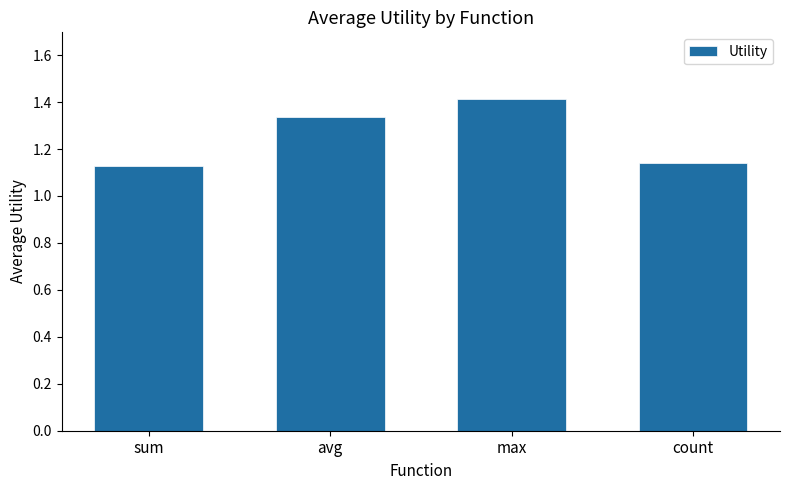

Which category has the highest value across all series?

max